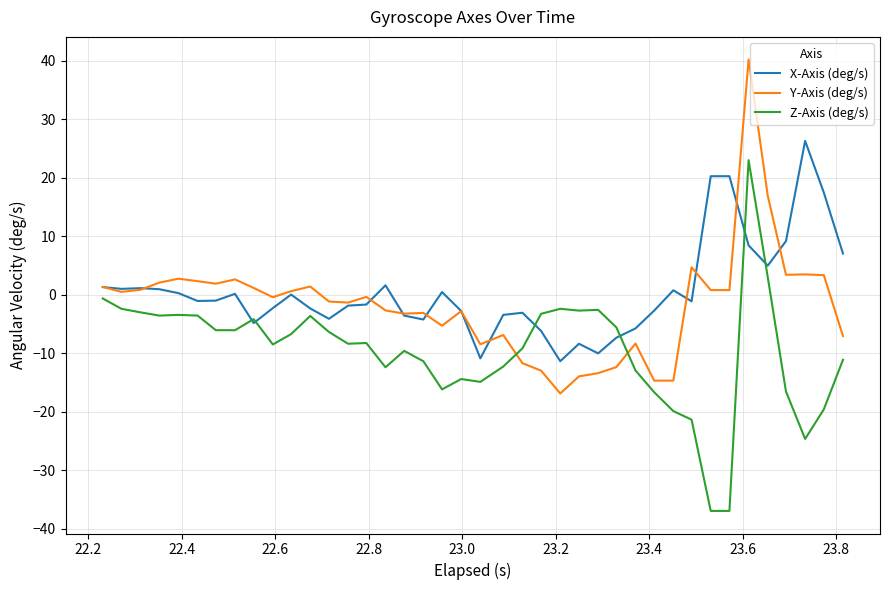

What is the minimum value for Z-Axis (deg/s)?

-37.0